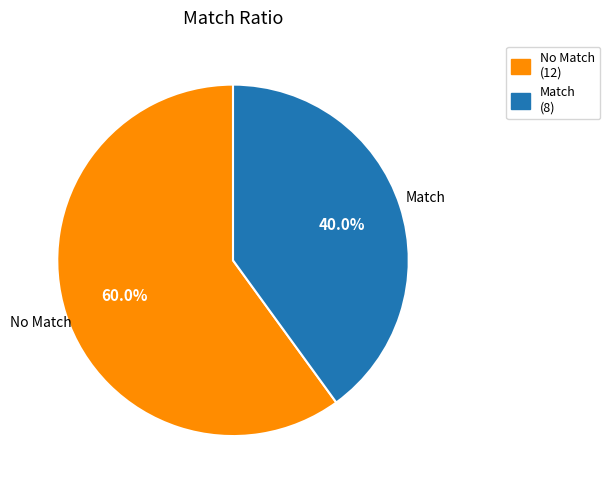

Is there any slice that represents more than half of the pie?

Yes